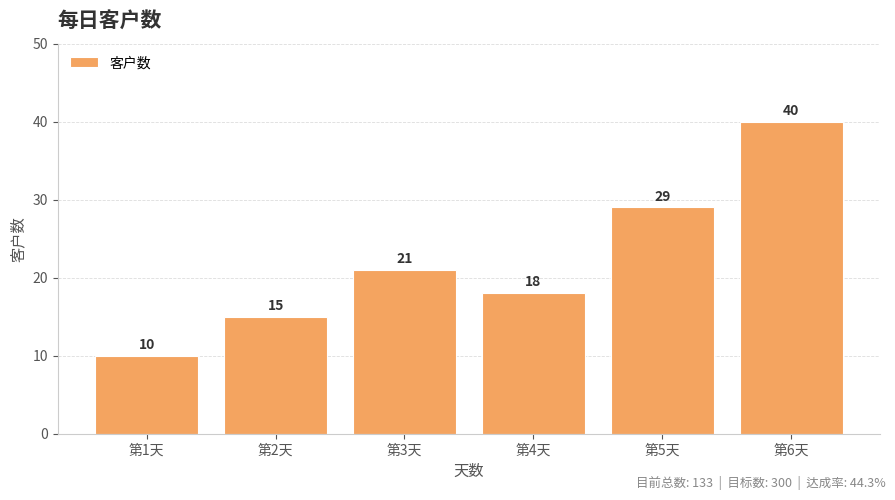

What is the ratio of the value at 第6天 to the value at 第3天?

1.9